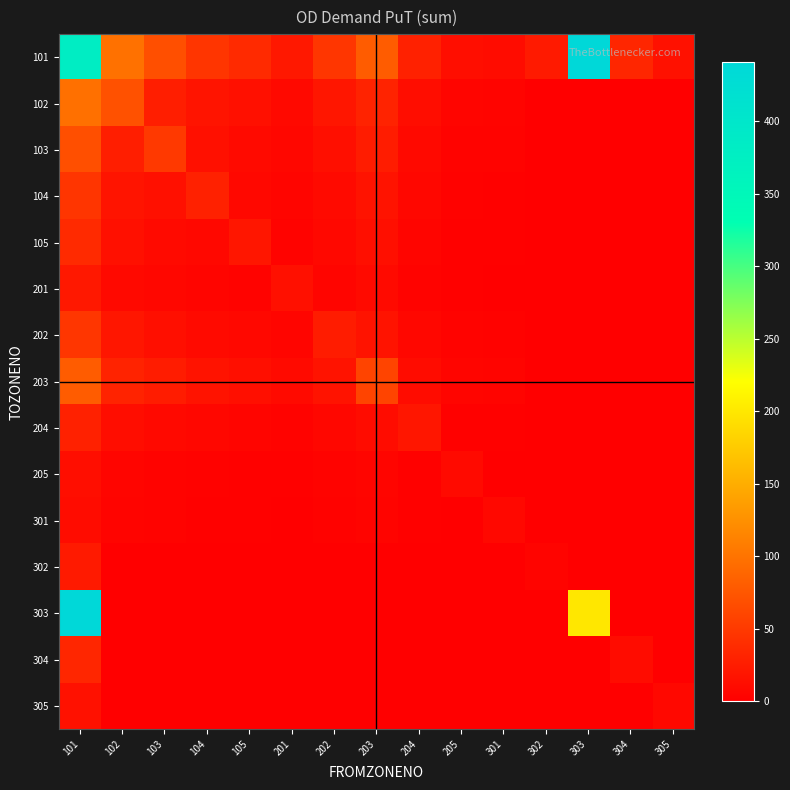

At which category is the sum across all series the highest?

101